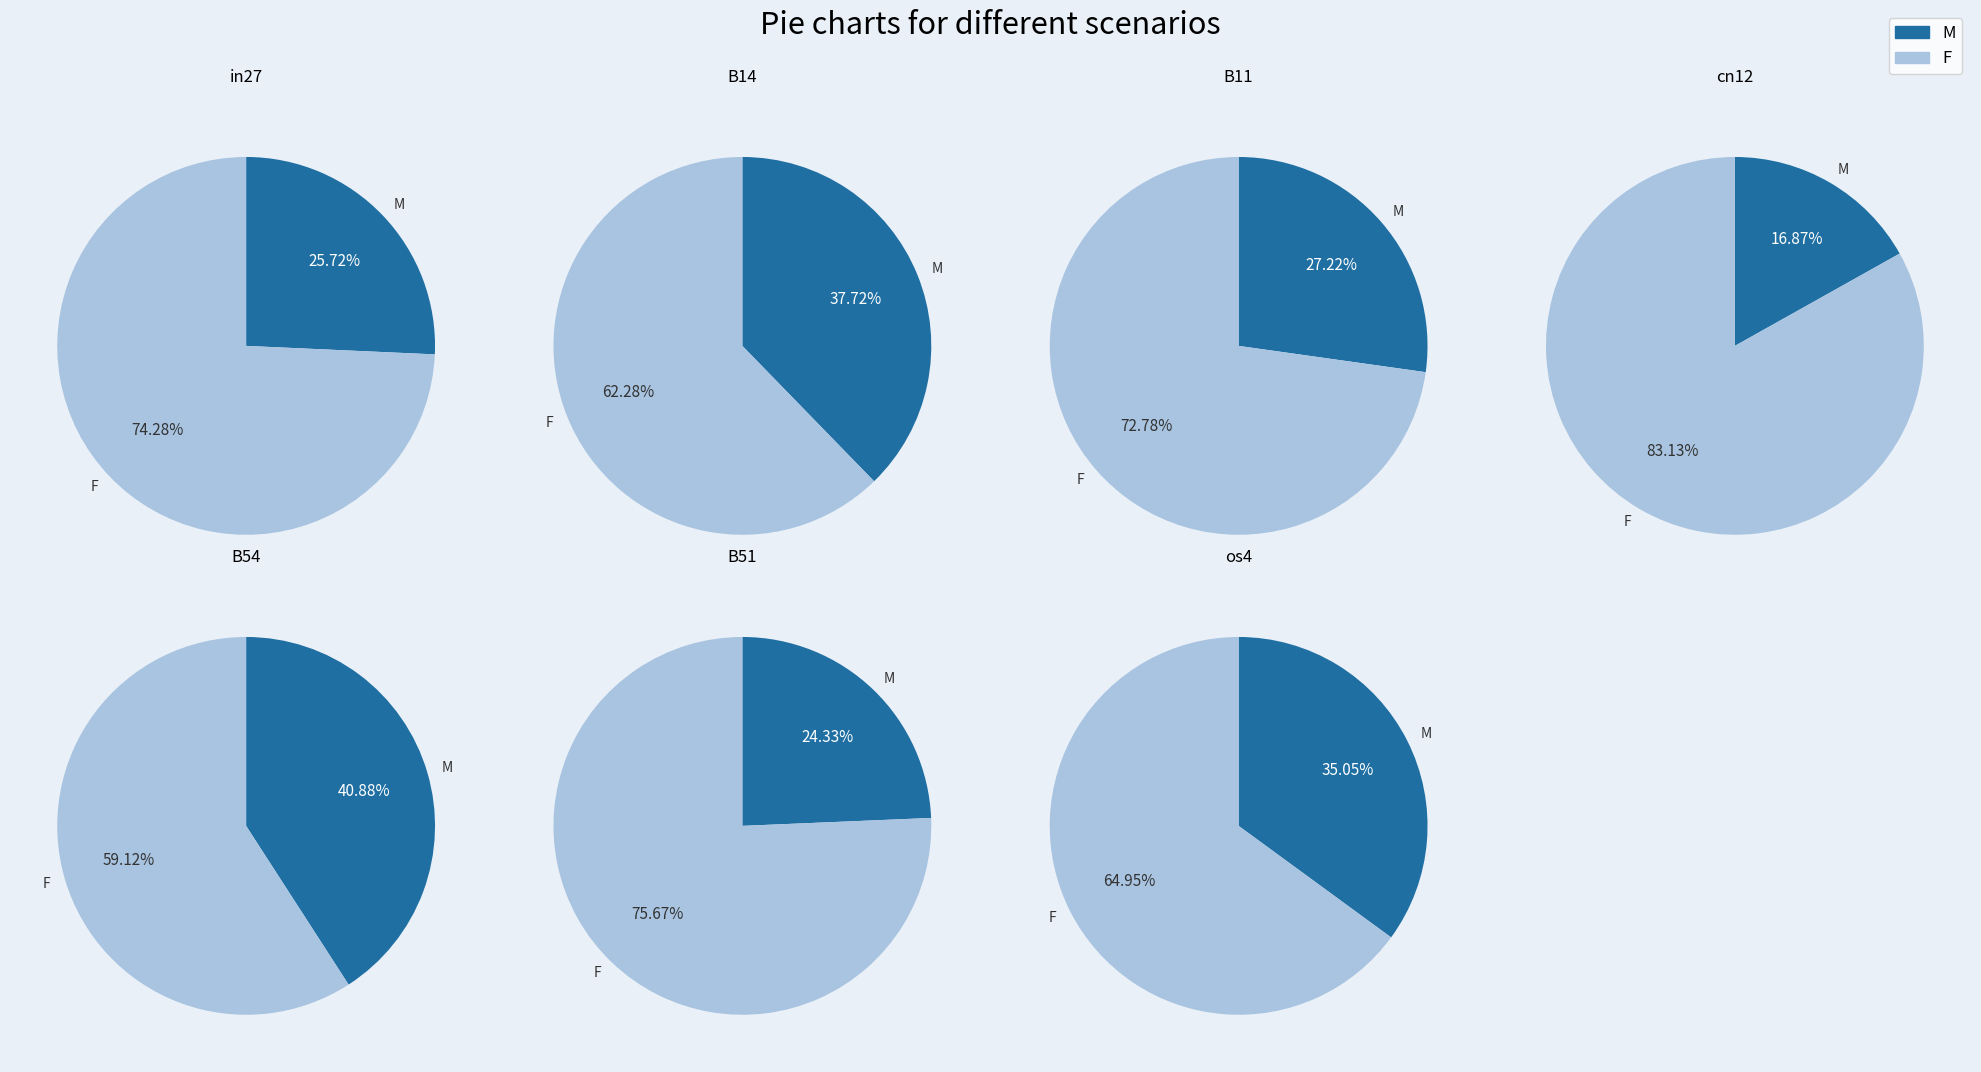

Does B14 represent more than half of the total?

No